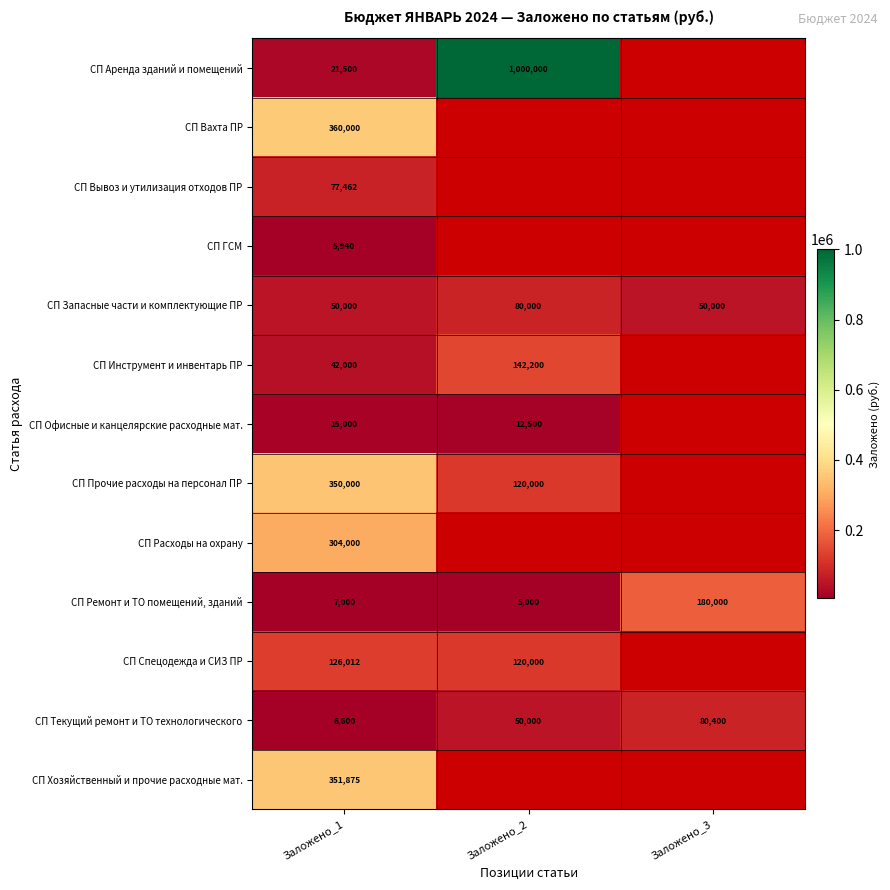

Between Заложено_1 and Заложено_2, which is larger?

Заложено_2